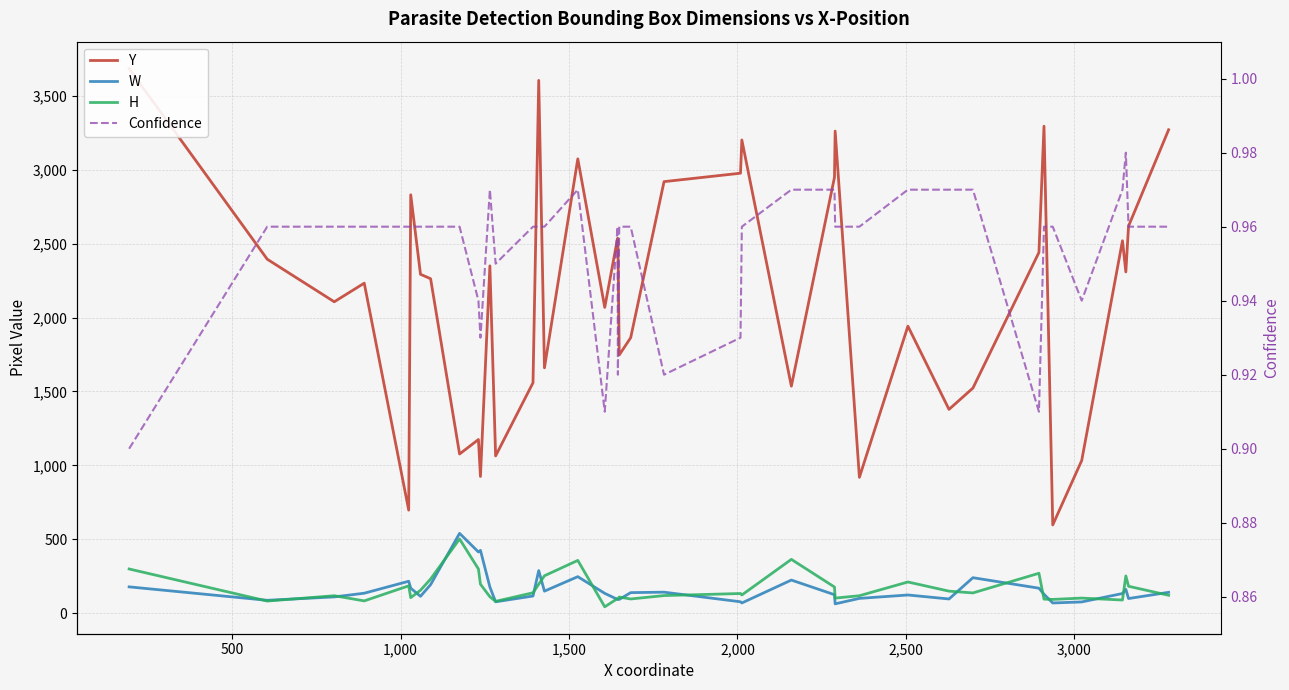

At how many categories does at least one series exceed 3109?

6